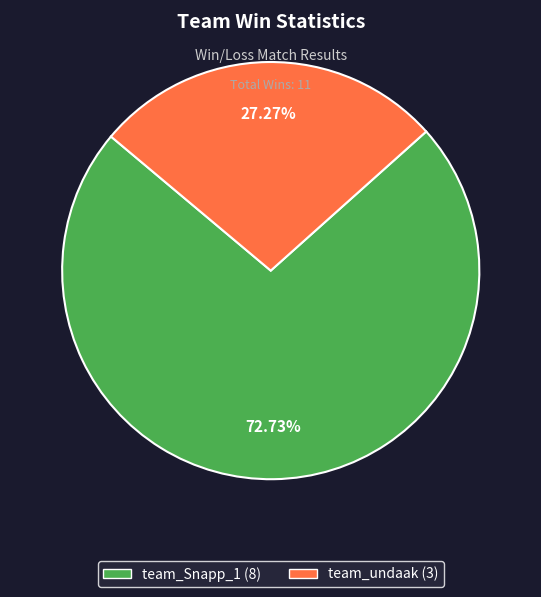

To the nearest percent, what is the difference between the largest and smallest slice percentages?

45%